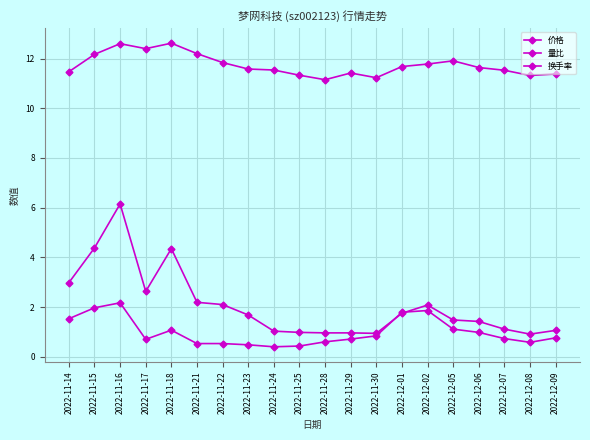

After their last crossing, which series has the higher values: 换手率 or 量比?

换手率